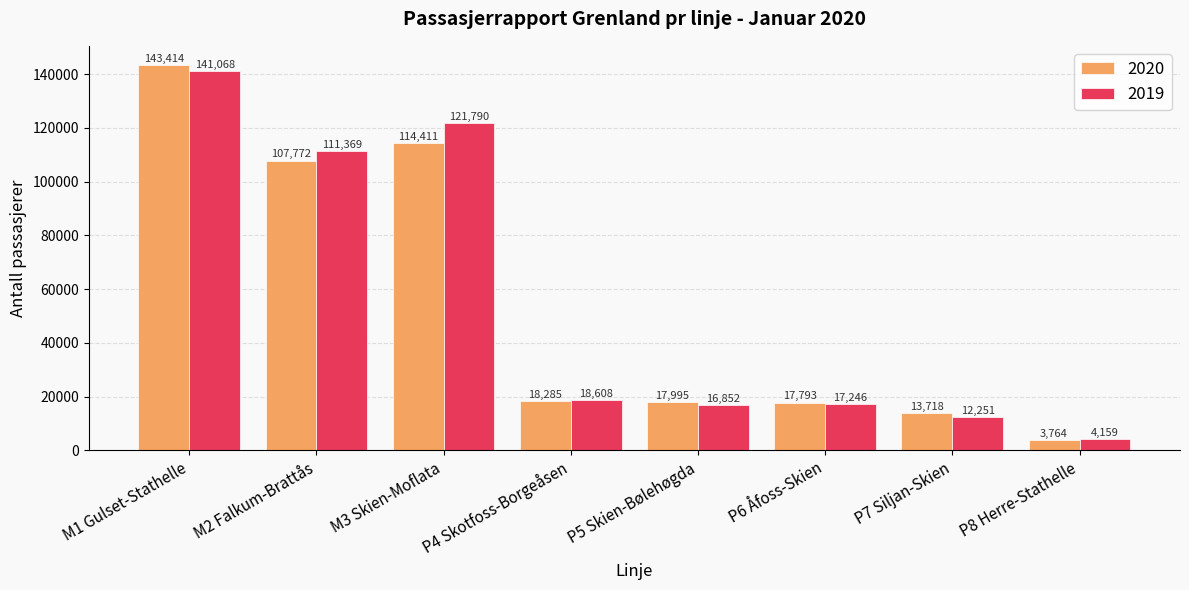

At P4 Skotfoss-Borgeåsen, list the series in order from smallest to largest.

2020, 2019